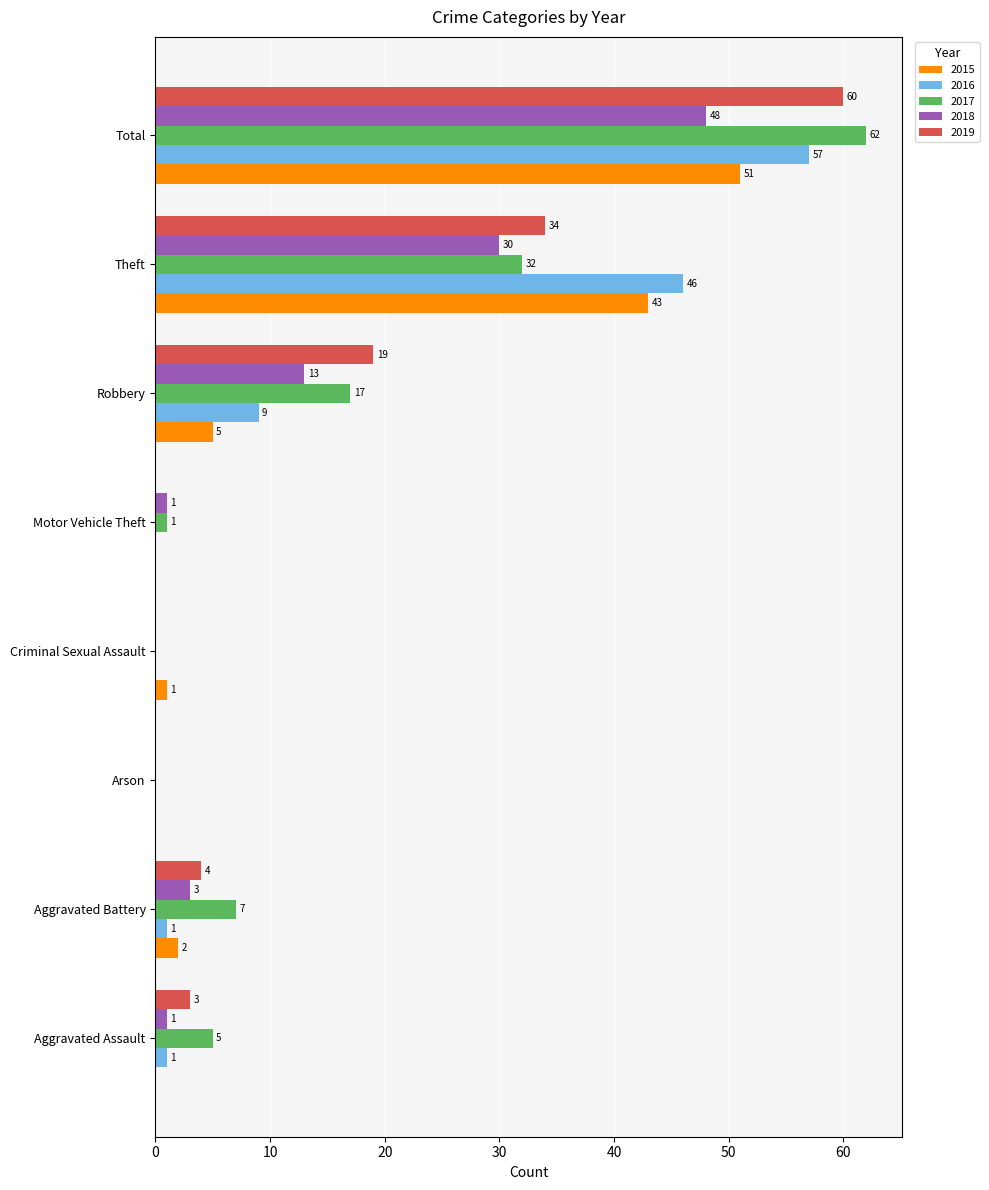

How many distinct data groups are displayed?

5